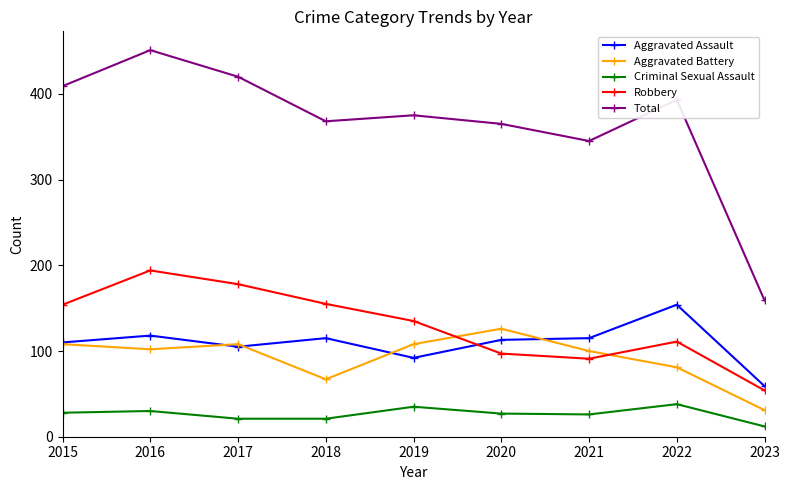

What is the value of the Robbery point at the 4th from the left?

155